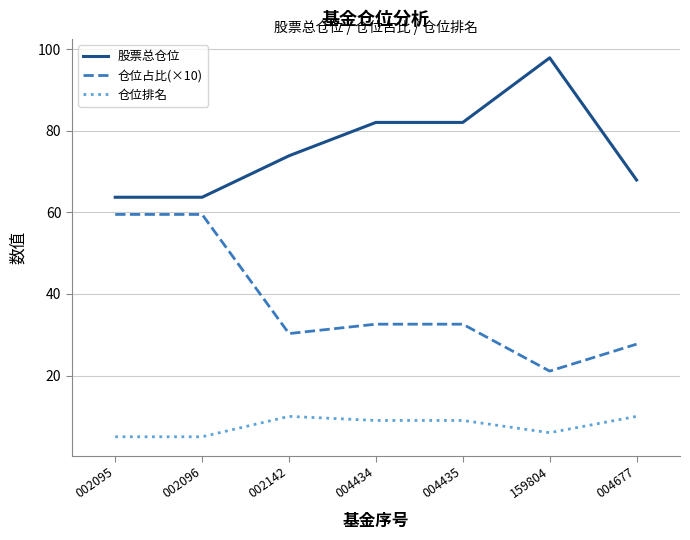

Which category has the highest value across all series?

159804